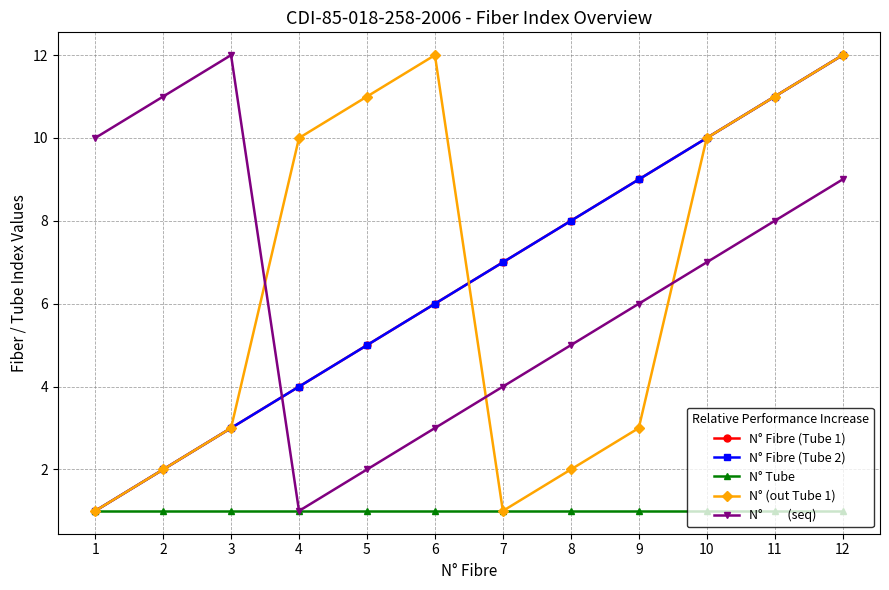

Does the chart have visible grid lines?

Yes